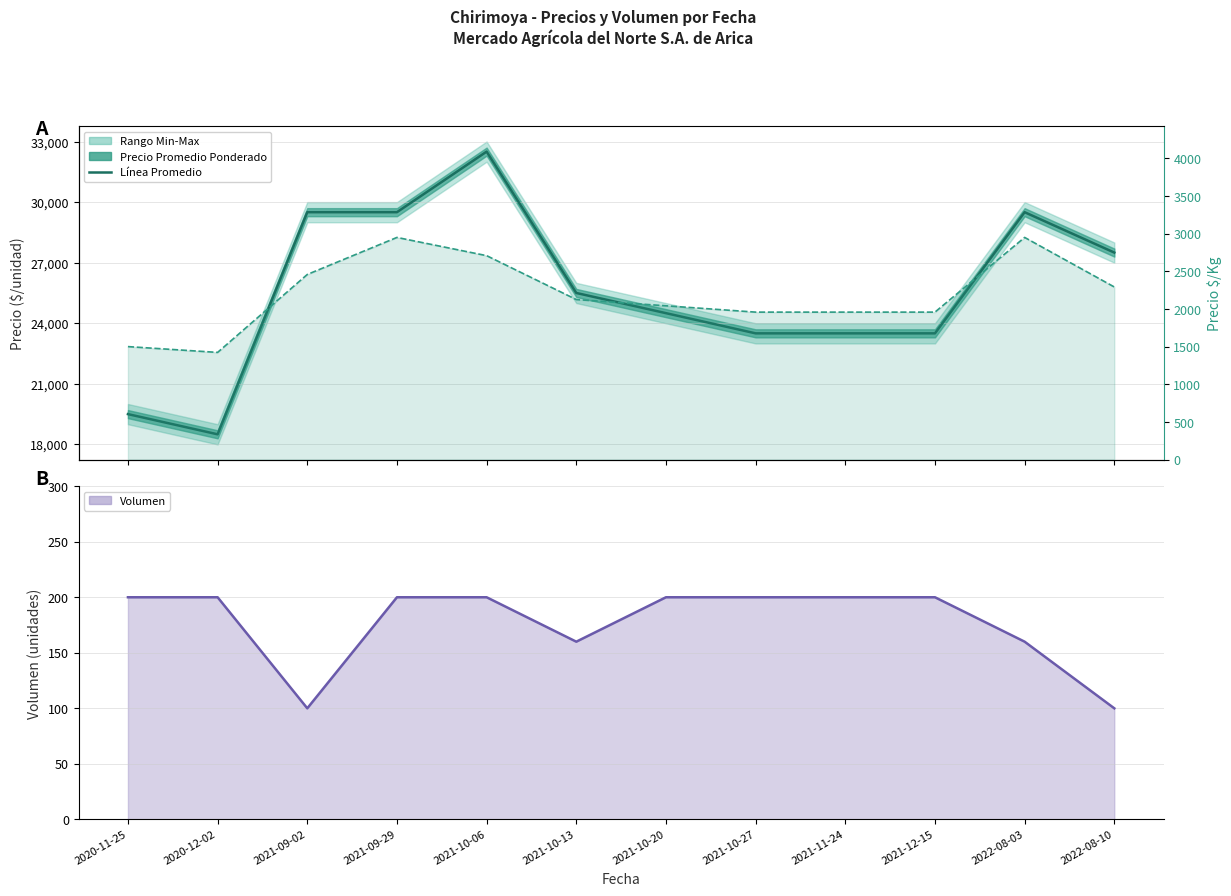

List the labels in order of Precio promedio ponderado value, largest first.

2021-10-06, 2021-09-02, 2021-09-29, 2022-08-03, 2022-08-10, 2021-10-13, 2021-10-20, 2021-10-27, 2021-11-24, 2021-12-15, 2020-11-25, 2020-12-02